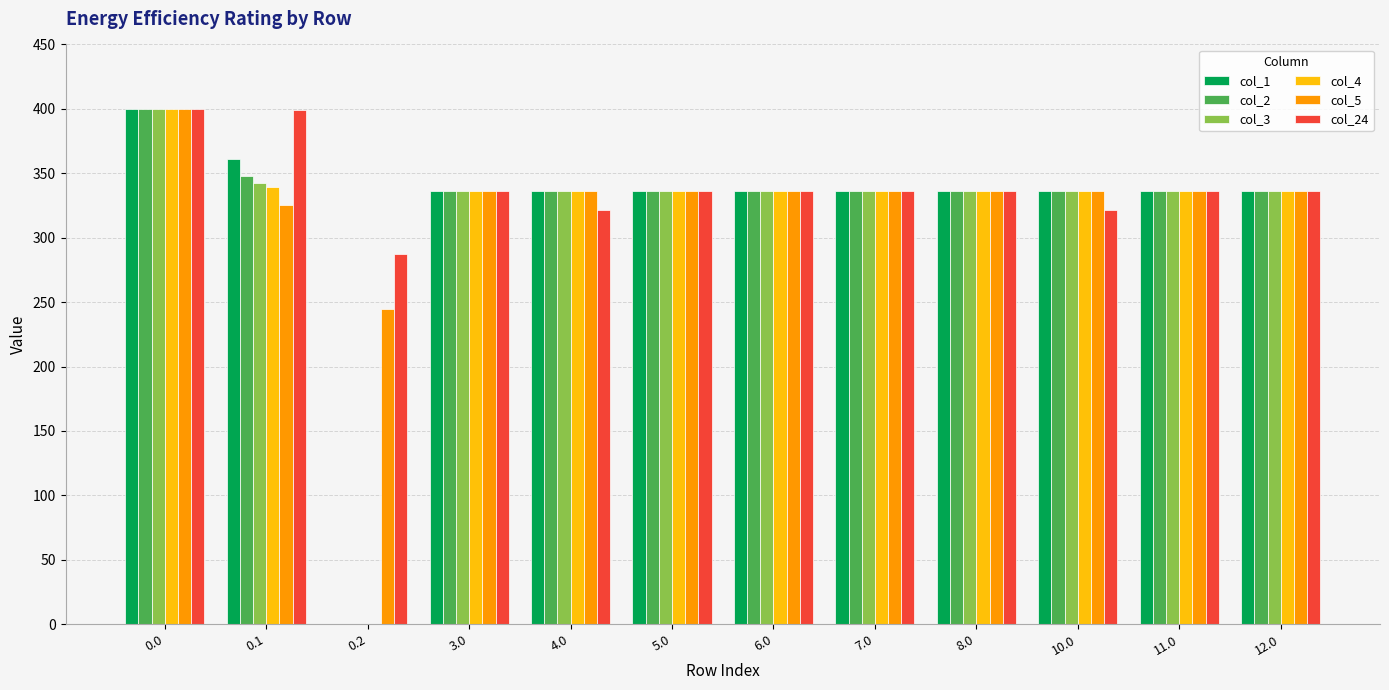

What is the difference between the col_3 values at 12.0 and 0.1?

6.7